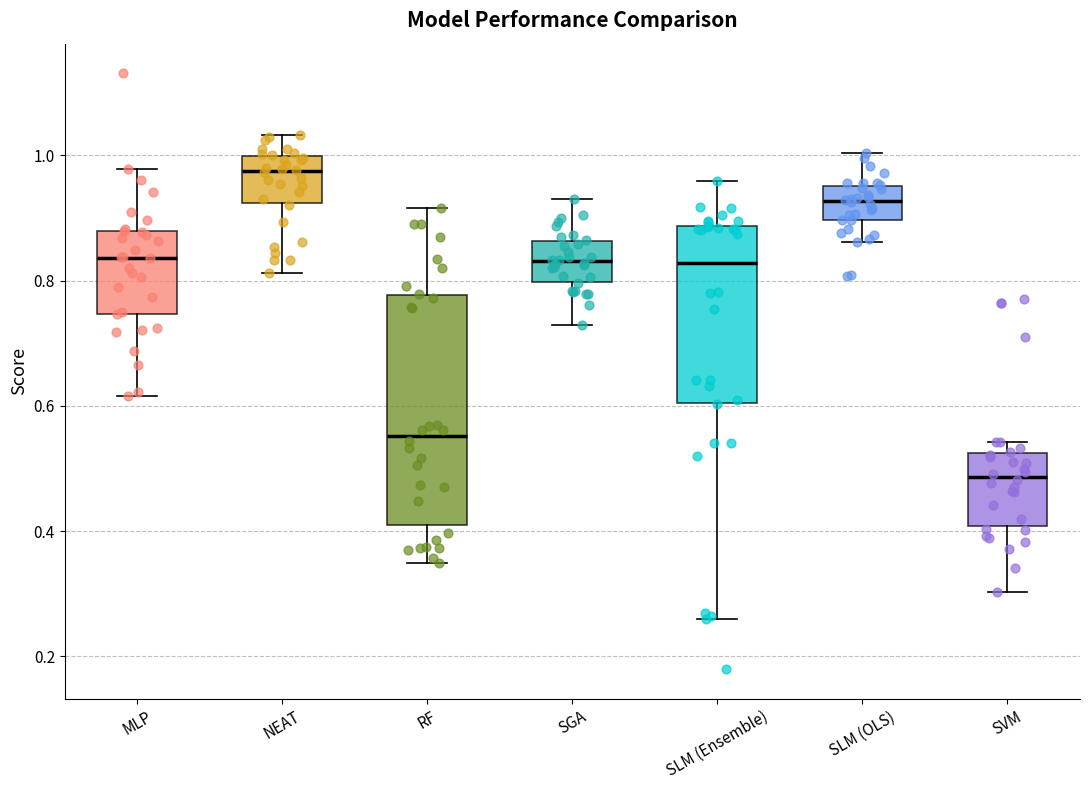

Where does the median line of the box for RF sit on the y-axis? The values are not printed on the chart, so give them approximately, as read against the axis.

0.56